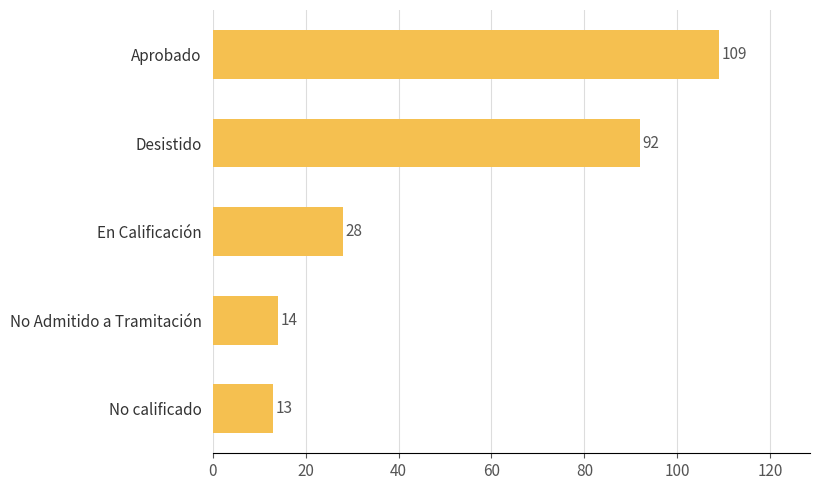

List the labels in order of value, smallest first.

No calificado, No Admitido a Tramitación, En Calificación, Desistido, Aprobado